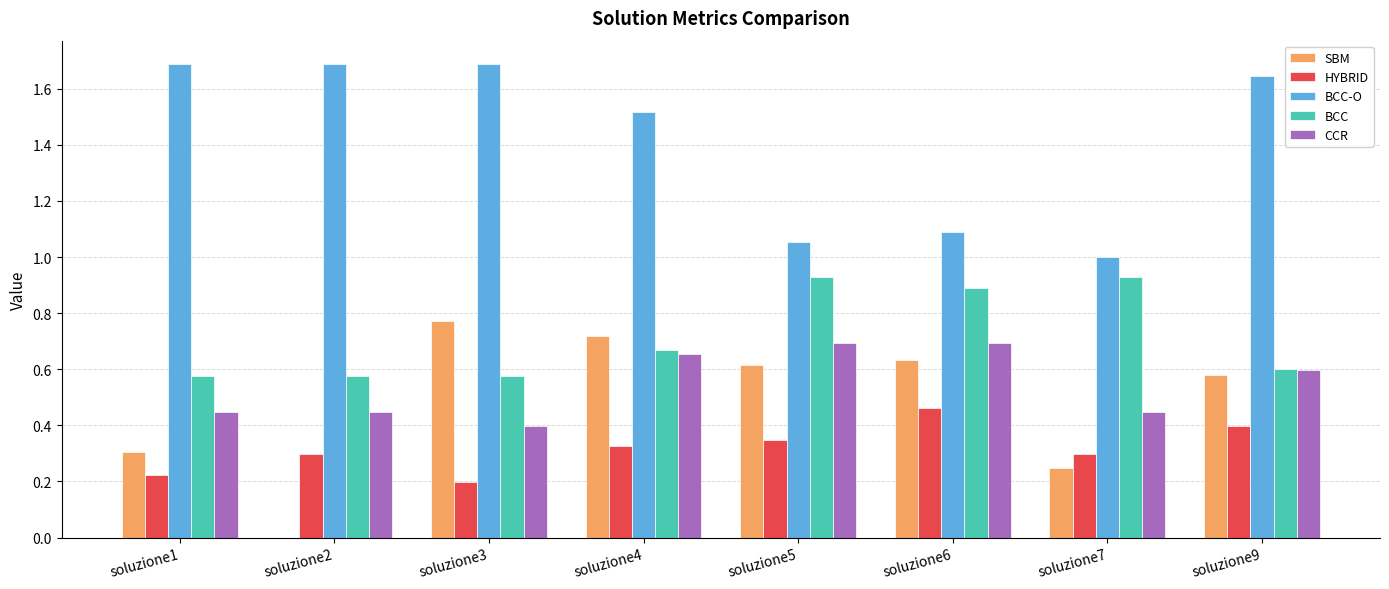

Which series changed the most between soluzione1 and soluzione3?

SBM